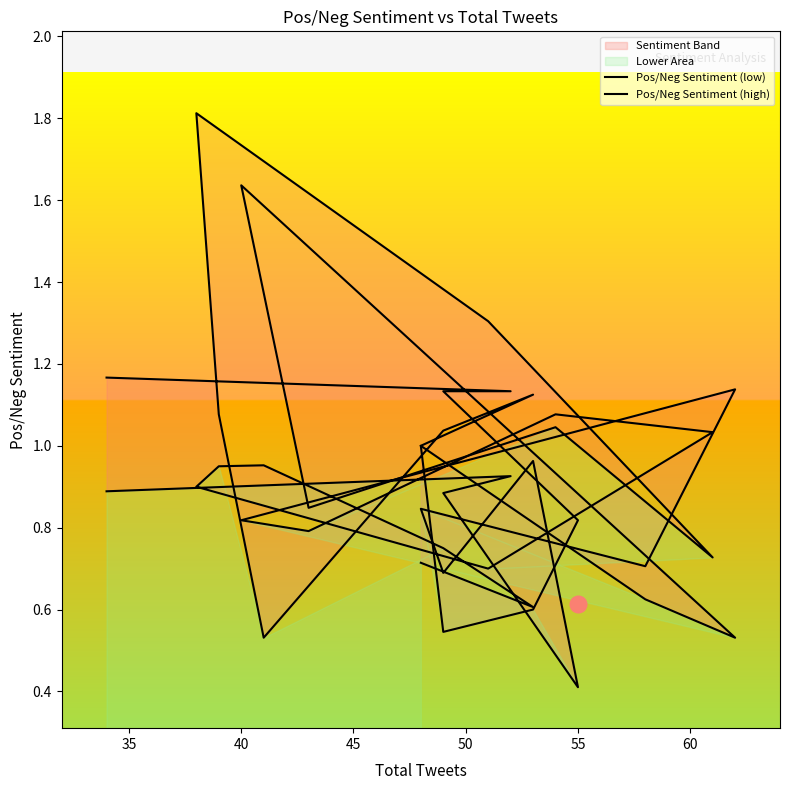

At 35, list the series in order from smallest to largest.

Pos/Neg Sentiment (low), Pos/Neg Sentiment (high)